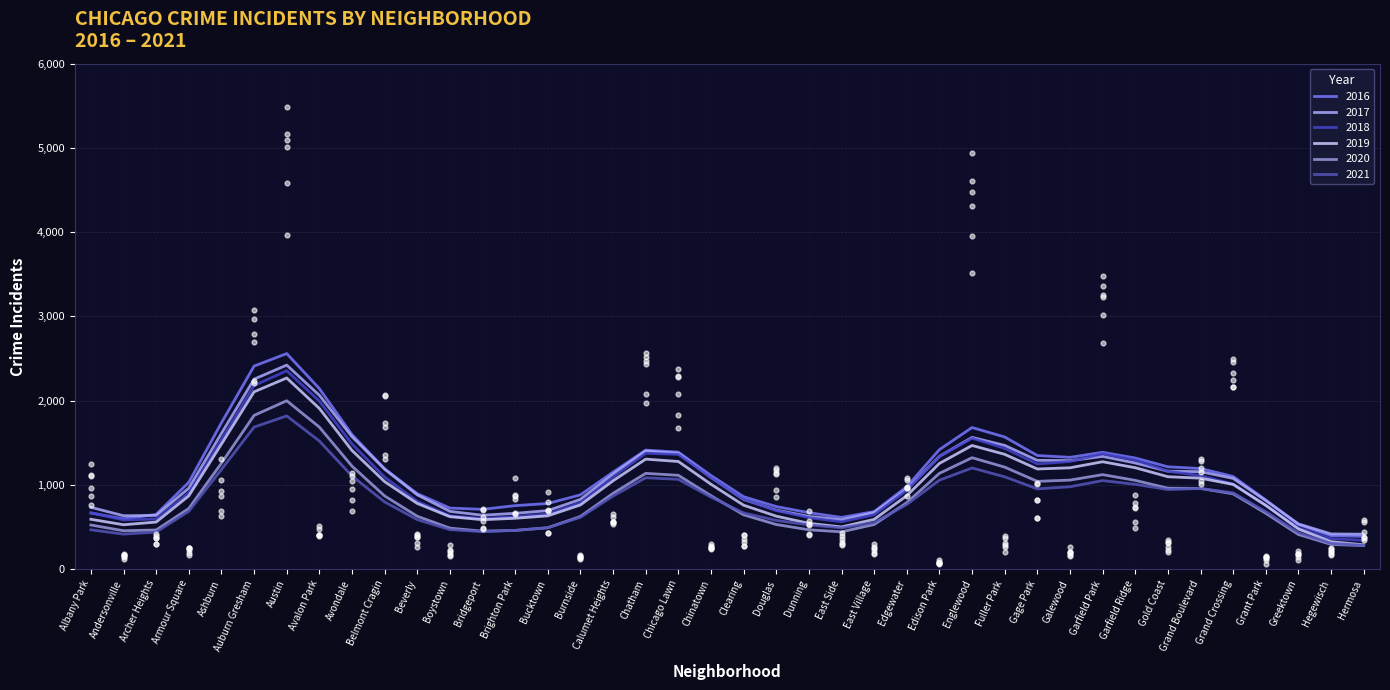

At how many categories does at least one series exceed 3224?

3